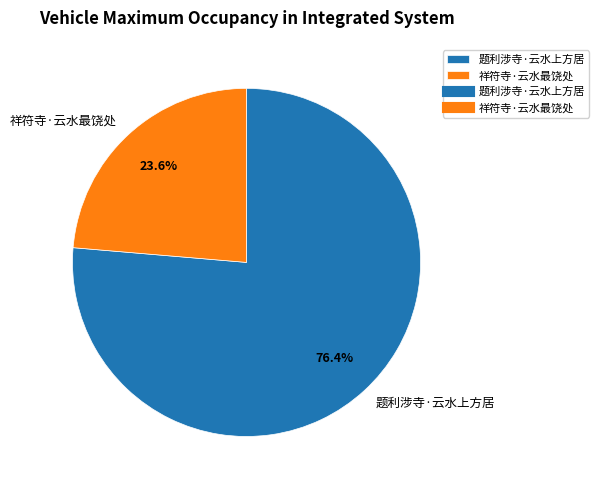

To the nearest percent, what is the average slice percentage?

50%